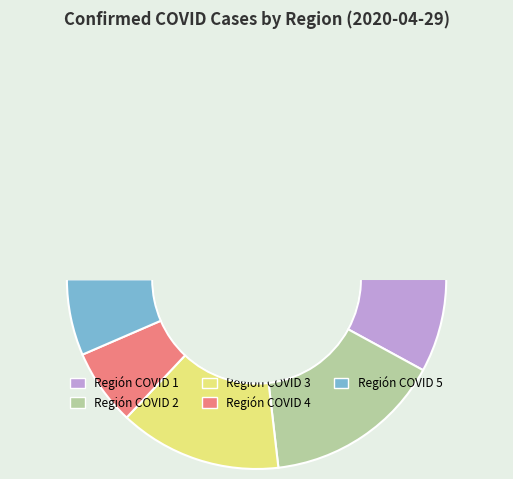

Is there any slice that represents more than half of the pie?

Yes